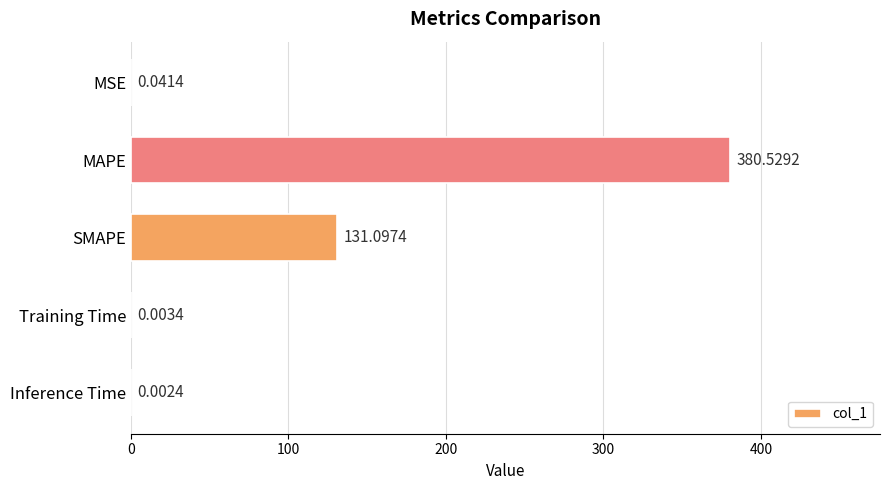

What is the maximum value shown in the chart?

380.5